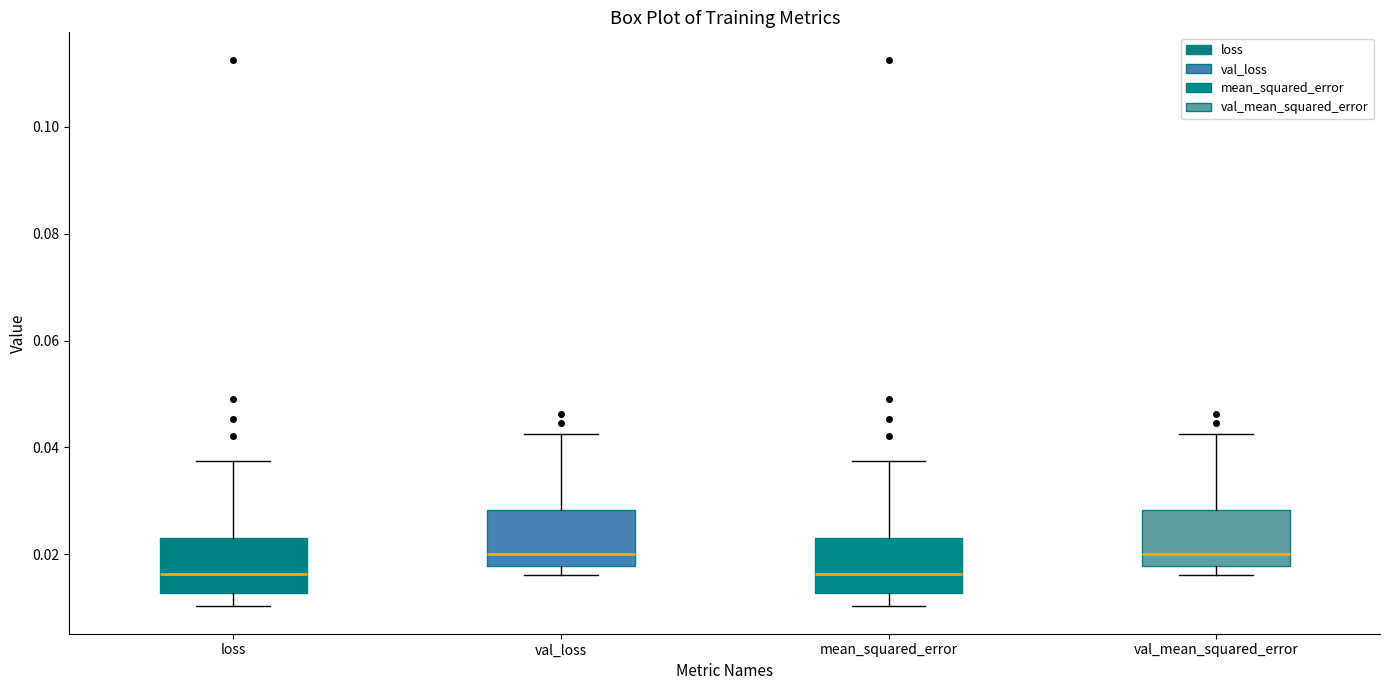

Reading left to right, read every box against the y-axis: the position of its median line, the range the box covers, and the ends of its whiskers. The values are not printed on the chart, so give them approximately, as read against the axis.

loss: median 0.016, box 0.012 to 0.022, whiskers 0.010 to 0.038
val_loss: median 0.020, box 0.018 to 0.028, whiskers 0.016 to 0.042
mean_squared_error: median 0.016, box 0.012 to 0.022, whiskers 0.010 to 0.038
val_mean_squared_error: median 0.020, box 0.018 to 0.028, whiskers 0.016 to 0.042